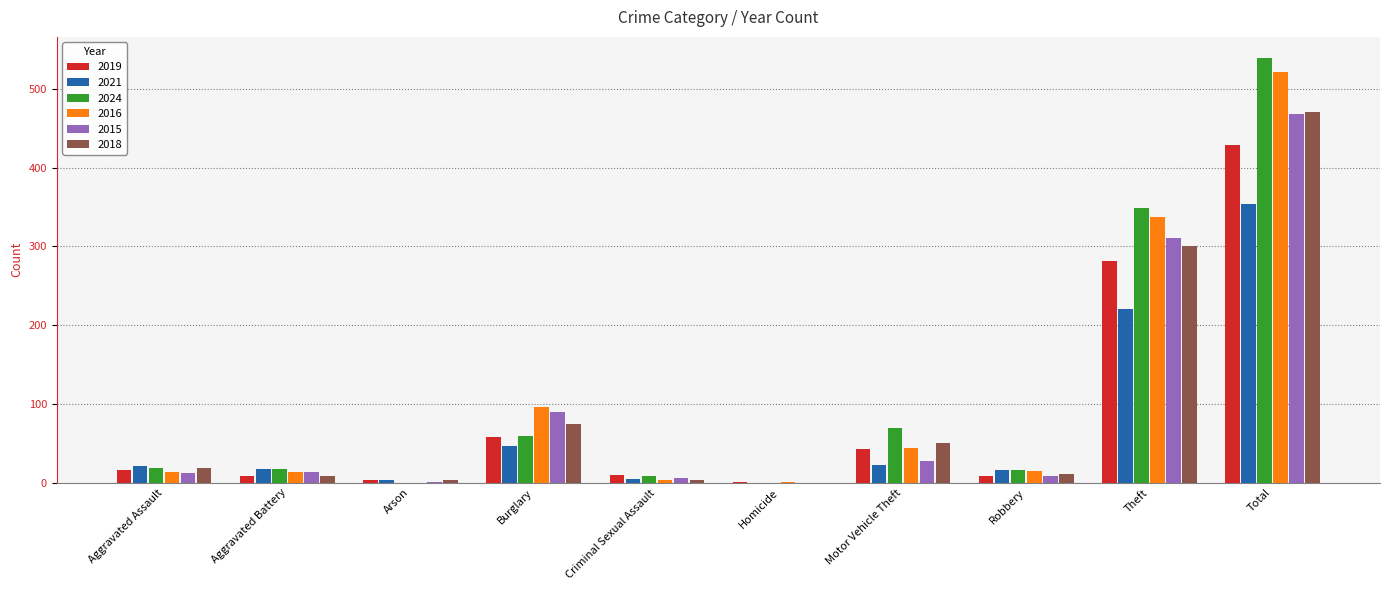

What is the sum of the 2021 values at Aggravated Assault and Motor Vehicle Theft?

44